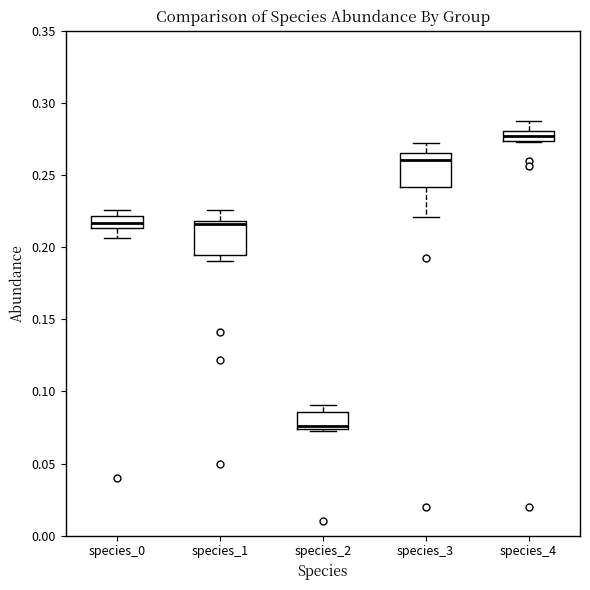

Which box's median line is the lowest?

species_2